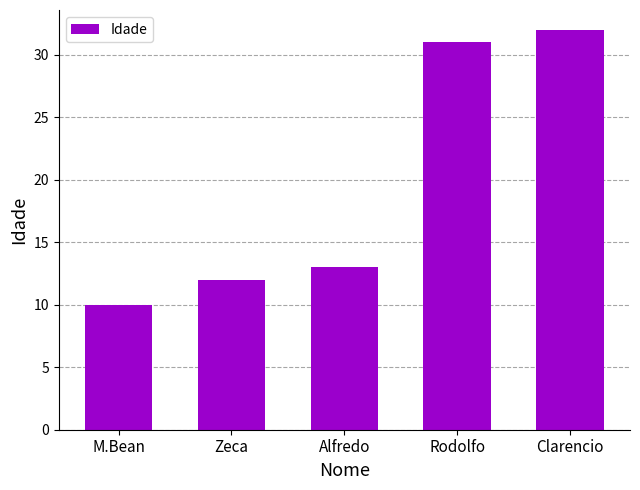

What position from the right is Rodolfo?

2